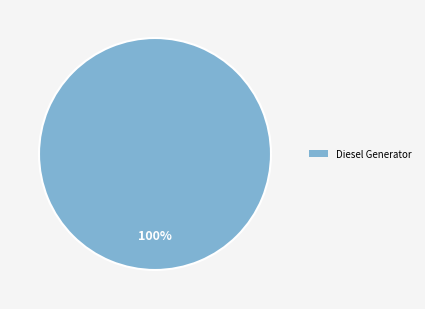

Is it true that Diesel Generator is 100% of the pie?

True